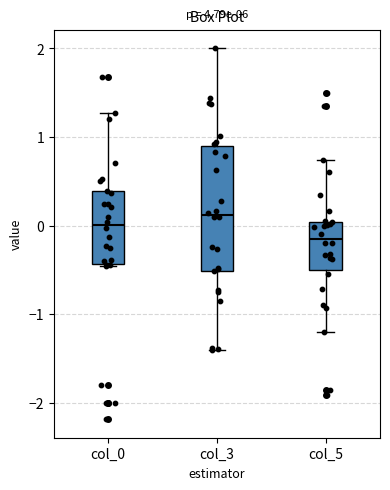

Which box has the highest median line?

col_3